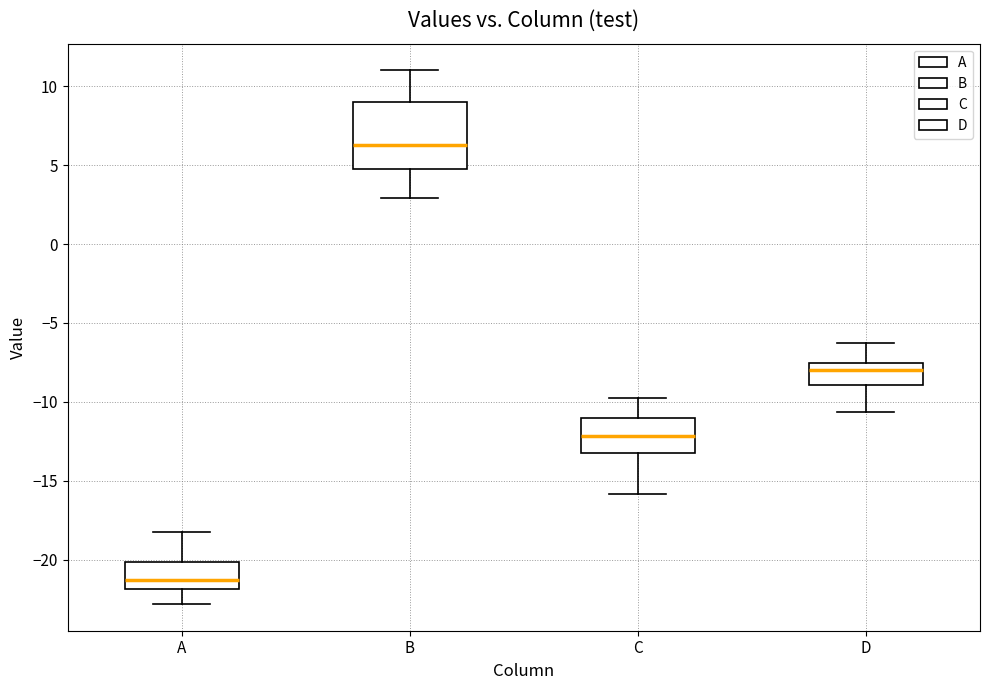

Which box is the tallest, from its lower edge to its upper edge?

B